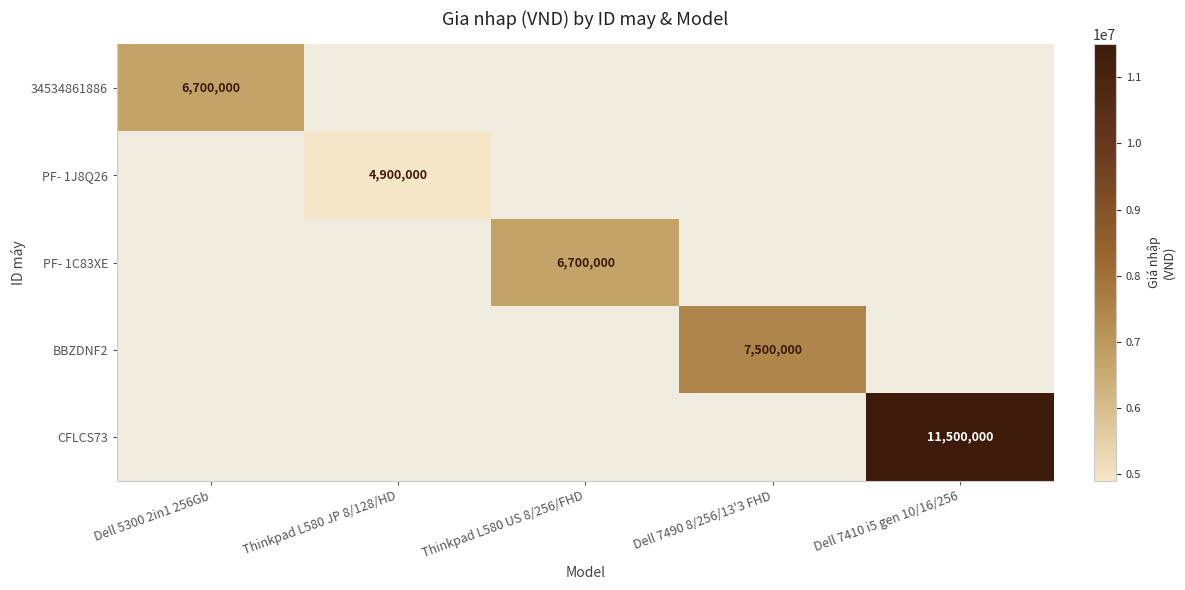

The PF- 1C83XE series shows 6700000 at Thinkpad L580 US 8/256/FHD. True or false?

True